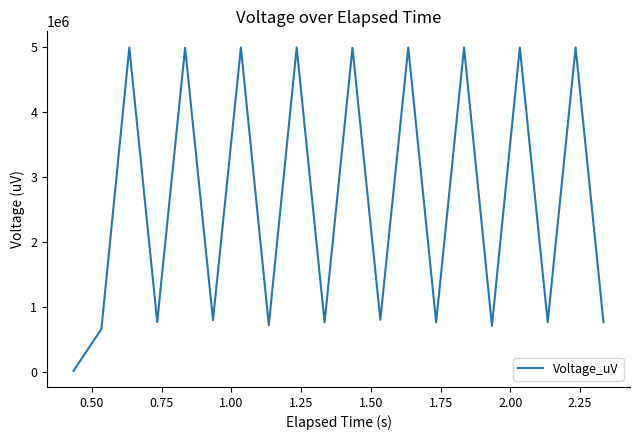

Is this an area chart (filled region under the line)?

No